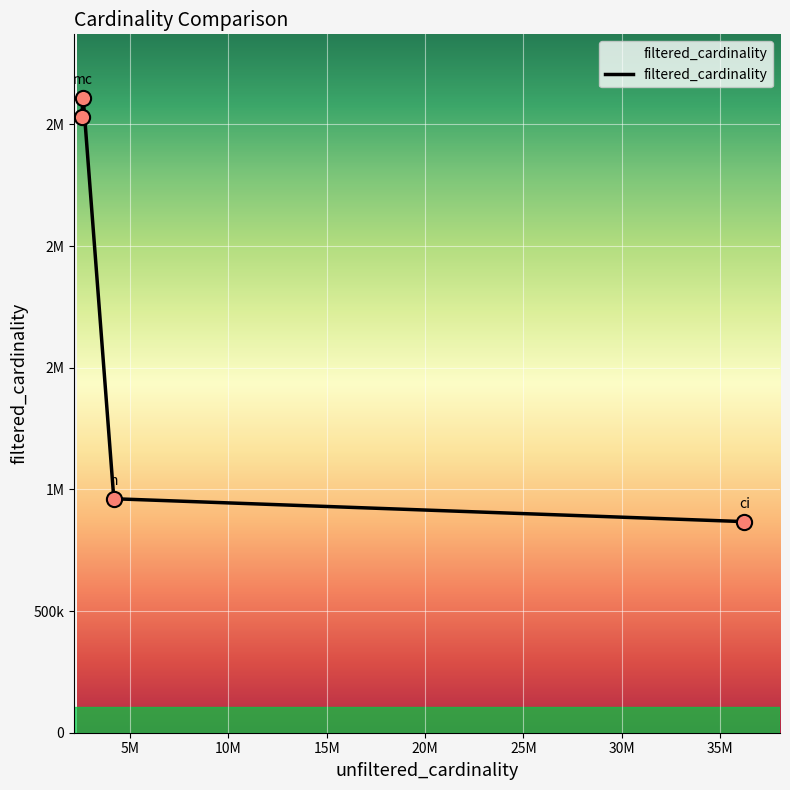

Does the chart have visible grid lines?

Yes